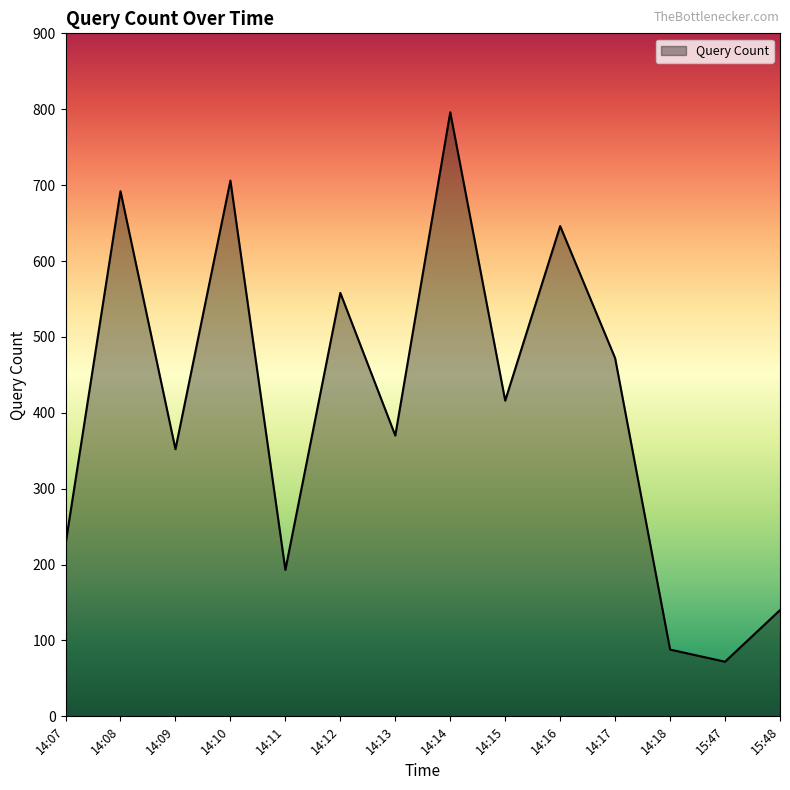

Does the chart have visible grid lines?

No